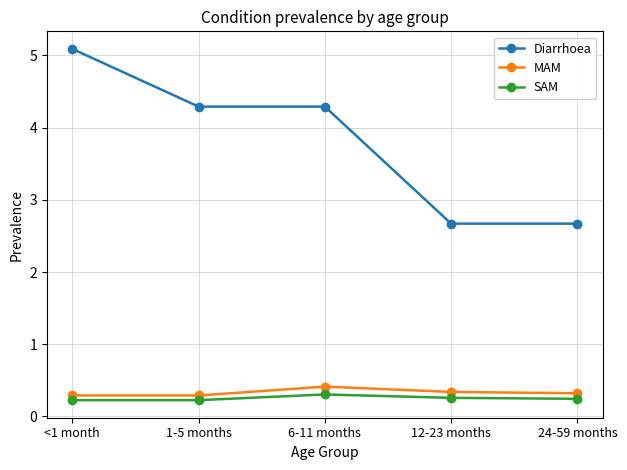

Rank the series at 6-11 months from highest to lowest value.

Diarrhoea, MAM, SAM